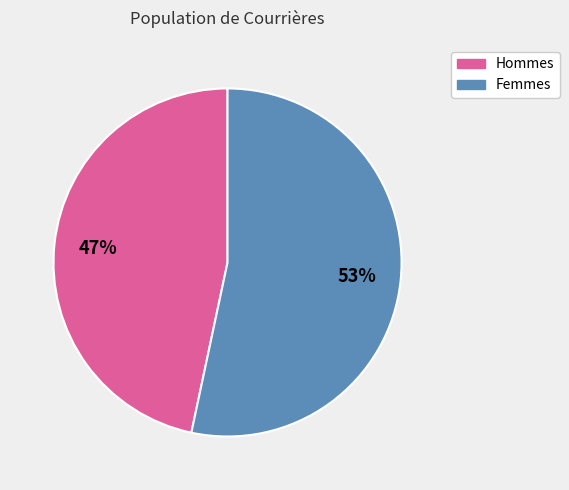

Is there a majority slice in this chart?

Yes